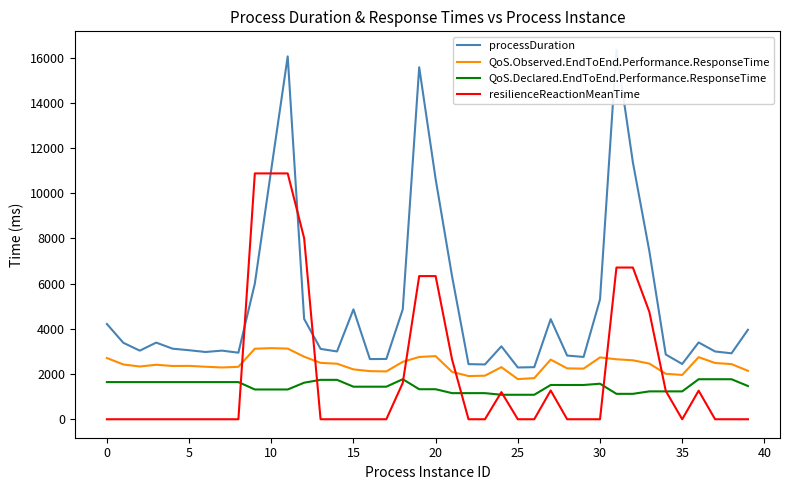

True or false: QoS.Observed.EndToEnd.Performance.ResponseTime and QoS.Declared.EndToEnd.Performance.ResponseTime intersect in this chart.

False